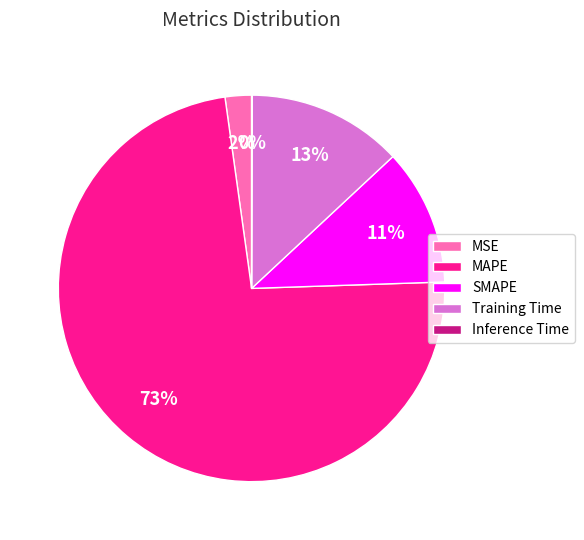

To the nearest percent, what is the average slice percentage?

20%